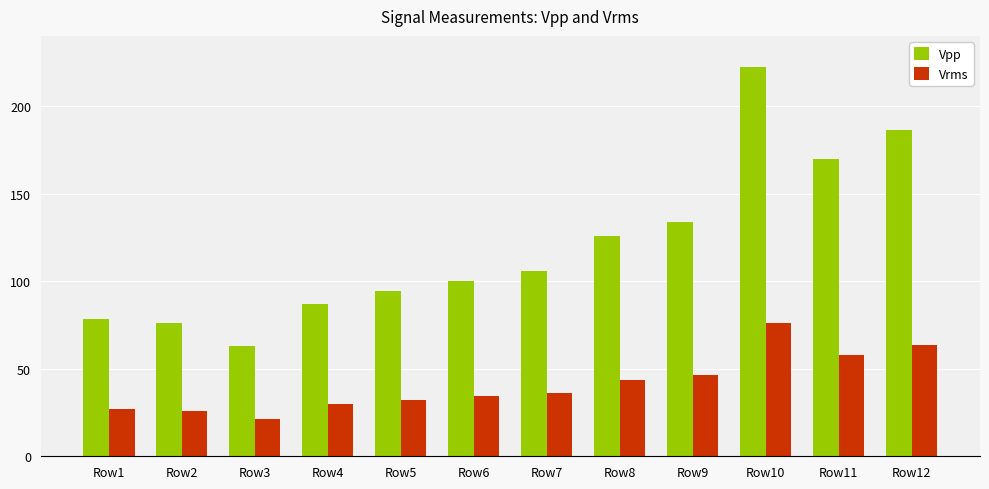

The Vrms series shows 82.0 at Row11. True or false?

False